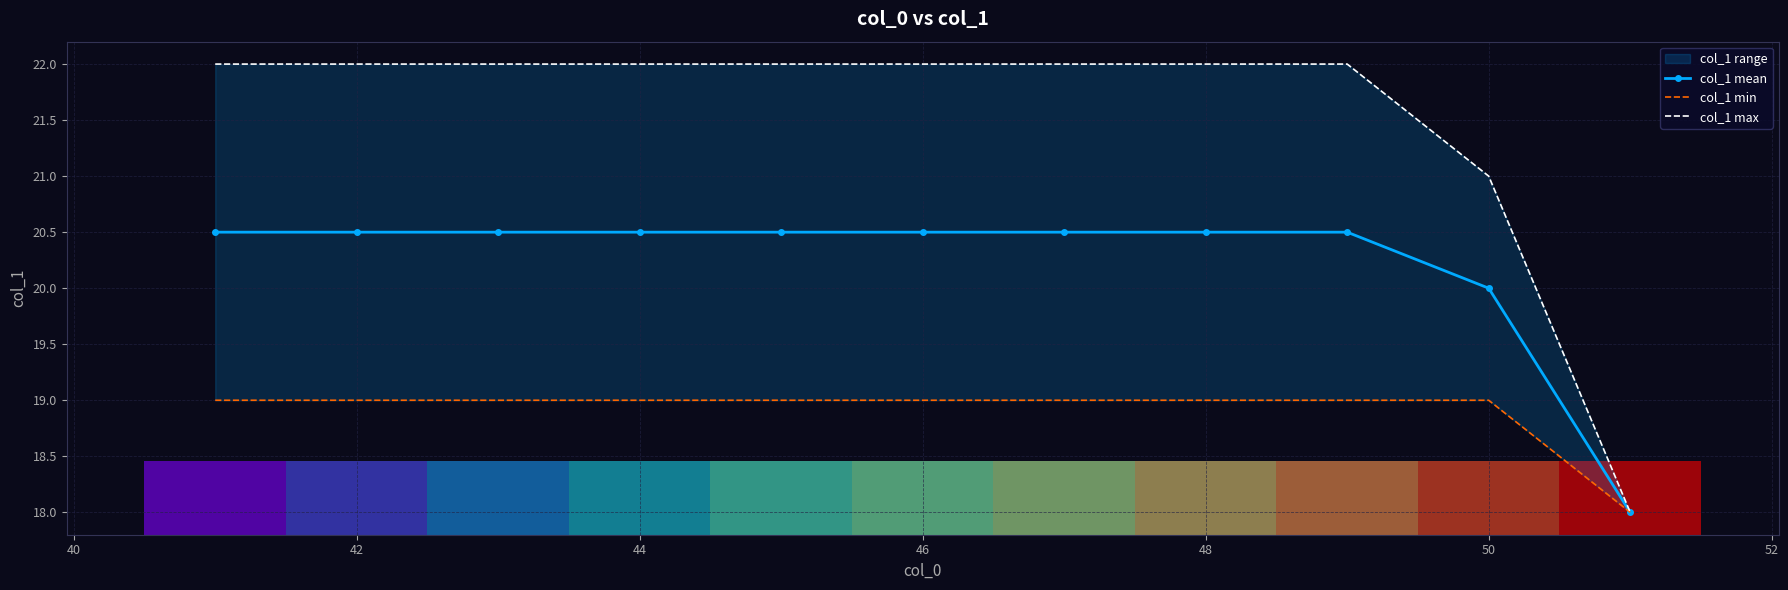

True or false: col_1 mean has a value of 20.0 at 50.

True